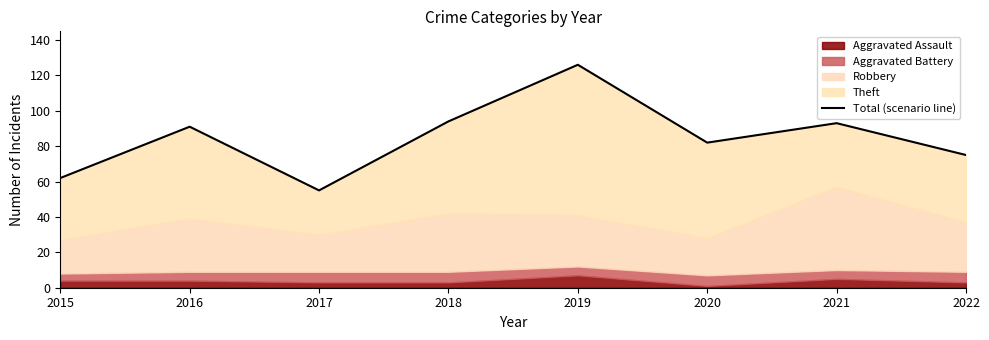

Reading left to right, transcribe all the data shown in this chart.

2015=62	2016=91	2017=55	2018=94	2019=126	2020=82	2021=93	2022=75